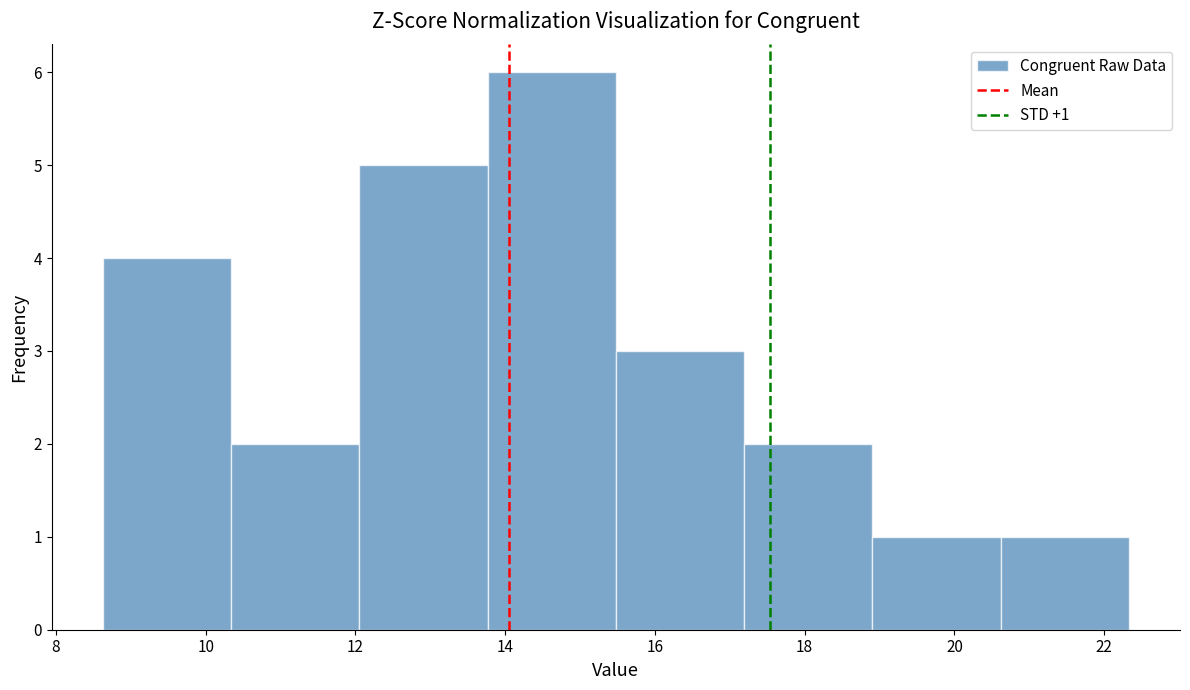

Which range on the x-axis has the tallest bar?

13.8 to 15.4